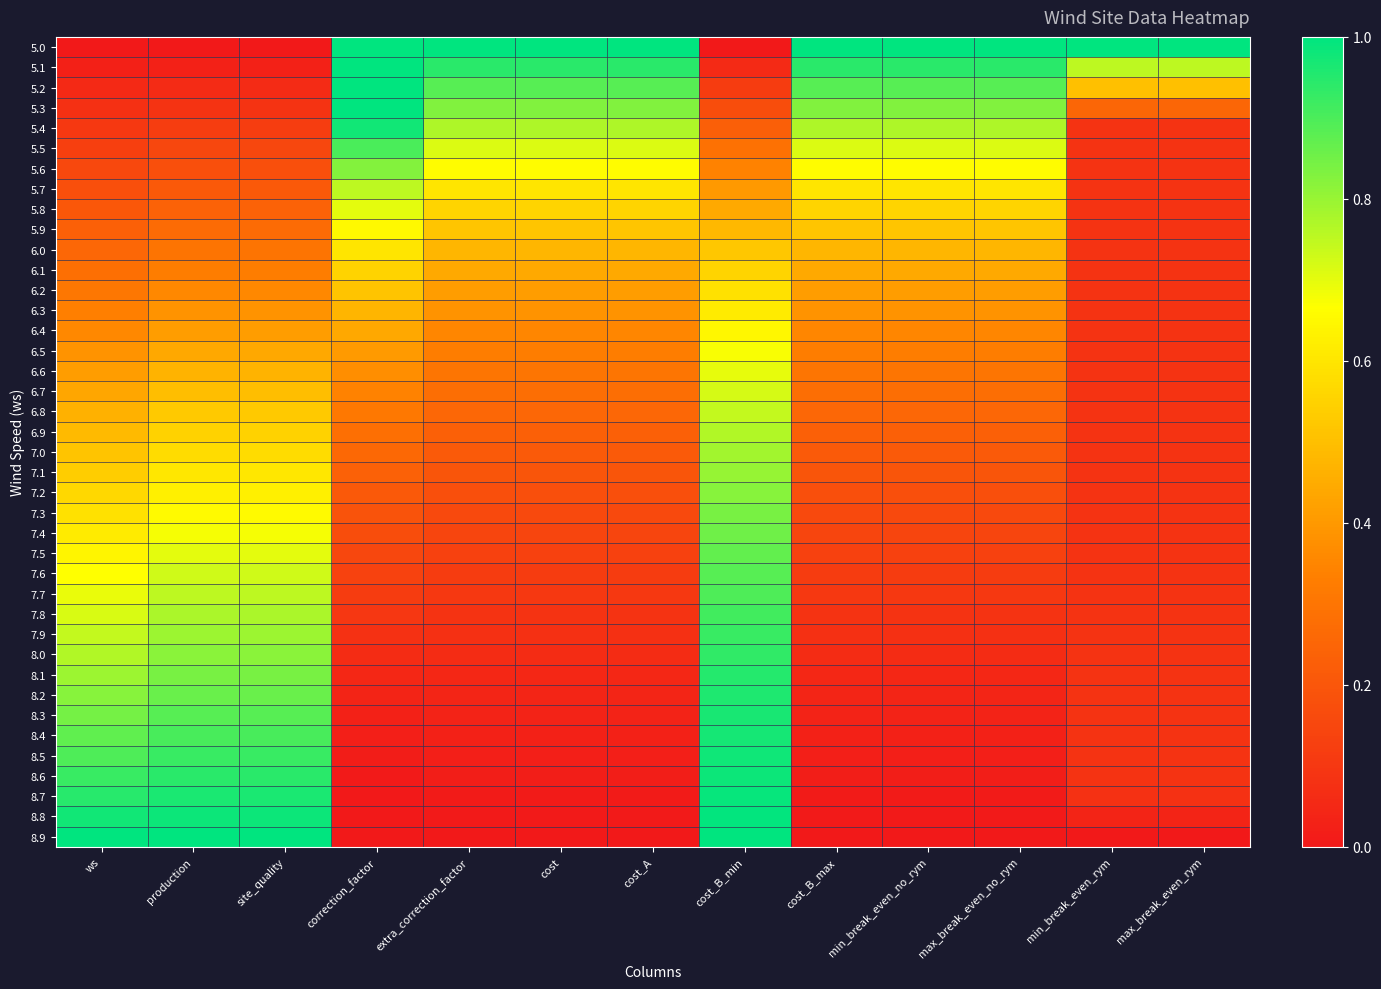

Reading right to left, transcribe all the data shown in this chart.

5.0: max_break_even_rym=1.0	min_break_even_rym=1.0	max_break_even_no_rym=1.0	min_break_even_no_rym=1.0	cost_B_max=1.0	cost_B_min=0.0	cost_A=1.0	cost=1.0	extra_correction_factor=1.0	correction_factor=1.0	site_quality=0.0	production=0.0	ws=0.0
5.1: max_break_even_rym=0.8	min_break_even_rym=0.8	max_break_even_no_rym=0.9	min_break_even_no_rym=0.9	cost_B_max=0.9	cost_B_min=0.1	cost_A=0.9	cost=0.9	extra_correction_factor=0.9	correction_factor=1.0	site_quality=0.0	production=0.0	ws=0.0
5.2: max_break_even_rym=0.5	min_break_even_rym=0.5	max_break_even_no_rym=0.9	min_break_even_no_rym=0.9	cost_B_max=0.9	cost_B_min=0.1	cost_A=0.9	cost=0.9	extra_correction_factor=0.9	correction_factor=1.0	site_quality=0.1	production=0.1	ws=0.1
5.3: max_break_even_rym=0.3	min_break_even_rym=0.3	max_break_even_no_rym=0.8	min_break_even_no_rym=0.8	cost_B_max=0.8	cost_B_min=0.2	cost_A=0.8	cost=0.8	extra_correction_factor=0.8	correction_factor=1.0	site_quality=0.1	production=0.1	ws=0.1
5.4: max_break_even_rym=0.1	min_break_even_rym=0.1	max_break_even_no_rym=0.8	min_break_even_no_rym=0.8	cost_B_max=0.8	cost_B_min=0.2	cost_A=0.8	cost=0.8	extra_correction_factor=0.8	correction_factor=1.0	site_quality=0.1	production=0.1	ws=0.1
5.5: max_break_even_rym=0.1	min_break_even_rym=0.1	max_break_even_no_rym=0.7	min_break_even_no_rym=0.7	cost_B_max=0.7	cost_B_min=0.3	cost_A=0.7	cost=0.7	extra_correction_factor=0.7	correction_factor=0.9	site_quality=0.1	production=0.1	ws=0.1
5.6: max_break_even_rym=0.1	min_break_even_rym=0.1	max_break_even_no_rym=0.7	min_break_even_no_rym=0.7	cost_B_max=0.7	cost_B_min=0.3	cost_A=0.7	cost=0.7	extra_correction_factor=0.7	correction_factor=0.8	site_quality=0.2	production=0.2	ws=0.2
5.7: max_break_even_rym=0.1	min_break_even_rym=0.1	max_break_even_no_rym=0.6	min_break_even_no_rym=0.6	cost_B_max=0.6	cost_B_min=0.4	cost_A=0.6	cost=0.6	extra_correction_factor=0.6	correction_factor=0.8	site_quality=0.2	production=0.2	ws=0.2
5.8: max_break_even_rym=0.1	min_break_even_rym=0.1	max_break_even_no_rym=0.6	min_break_even_no_rym=0.6	cost_B_max=0.6	cost_B_min=0.4	cost_A=0.6	cost=0.6	extra_correction_factor=0.6	correction_factor=0.7	site_quality=0.2	production=0.2	ws=0.2
5.9: max_break_even_rym=0.1	min_break_even_rym=0.1	max_break_even_no_rym=0.5	min_break_even_no_rym=0.5	cost_B_max=0.5	cost_B_min=0.5	cost_A=0.5	cost=0.5	extra_correction_factor=0.5	correction_factor=0.6	site_quality=0.3	production=0.3	ws=0.2
6.0: max_break_even_rym=0.1	min_break_even_rym=0.1	max_break_even_no_rym=0.5	min_break_even_no_rym=0.5	cost_B_max=0.5	cost_B_min=0.5	cost_A=0.5	cost=0.5	extra_correction_factor=0.5	correction_factor=0.6	site_quality=0.3	production=0.3	ws=0.3
6.1: max_break_even_rym=0.1	min_break_even_rym=0.1	max_break_even_no_rym=0.4	min_break_even_no_rym=0.4	cost_B_max=0.4	cost_B_min=0.6	cost_A=0.4	cost=0.4	extra_correction_factor=0.4	correction_factor=0.6	site_quality=0.3	production=0.3	ws=0.3
6.2: max_break_even_rym=0.1	min_break_even_rym=0.1	max_break_even_no_rym=0.4	min_break_even_no_rym=0.4	cost_B_max=0.4	cost_B_min=0.6	cost_A=0.4	cost=0.4	extra_correction_factor=0.4	correction_factor=0.5	site_quality=0.4	production=0.4	ws=0.3
6.3: max_break_even_rym=0.1	min_break_even_rym=0.1	max_break_even_no_rym=0.4	min_break_even_no_rym=0.4	cost_B_max=0.4	cost_B_min=0.6	cost_A=0.4	cost=0.4	extra_correction_factor=0.4	correction_factor=0.5	site_quality=0.4	production=0.4	ws=0.3
6.4: max_break_even_rym=0.1	min_break_even_rym=0.1	max_break_even_no_rym=0.4	min_break_even_no_rym=0.4	cost_B_max=0.4	cost_B_min=0.6	cost_A=0.4	cost=0.4	extra_correction_factor=0.4	correction_factor=0.4	site_quality=0.4	production=0.4	ws=0.4
6.5: max_break_even_rym=0.1	min_break_even_rym=0.1	max_break_even_no_rym=0.3	min_break_even_no_rym=0.3	cost_B_max=0.3	cost_B_min=0.7	cost_A=0.3	cost=0.3	extra_correction_factor=0.3	correction_factor=0.4	site_quality=0.4	production=0.4	ws=0.4
6.6: max_break_even_rym=0.1	min_break_even_rym=0.1	max_break_even_no_rym=0.3	min_break_even_no_rym=0.3	cost_B_max=0.3	cost_B_min=0.7	cost_A=0.3	cost=0.3	extra_correction_factor=0.3	correction_factor=0.4	site_quality=0.5	production=0.5	ws=0.4
6.7: max_break_even_rym=0.1	min_break_even_rym=0.1	max_break_even_no_rym=0.3	min_break_even_no_rym=0.3	cost_B_max=0.3	cost_B_min=0.7	cost_A=0.3	cost=0.3	extra_correction_factor=0.3	correction_factor=0.3	site_quality=0.5	production=0.5	ws=0.4
6.8: max_break_even_rym=0.1	min_break_even_rym=0.1	max_break_even_no_rym=0.3	min_break_even_no_rym=0.3	cost_B_max=0.3	cost_B_min=0.7	cost_A=0.3	cost=0.3	extra_correction_factor=0.3	correction_factor=0.3	site_quality=0.5	production=0.5	ws=0.5
6.9: max_break_even_rym=0.1	min_break_even_rym=0.1	max_break_even_no_rym=0.2	min_break_even_no_rym=0.2	cost_B_max=0.2	cost_B_min=0.8	cost_A=0.2	cost=0.2	extra_correction_factor=0.2	correction_factor=0.3	site_quality=0.6	production=0.6	ws=0.5
7.0: max_break_even_rym=0.1	min_break_even_rym=0.1	max_break_even_no_rym=0.2	min_break_even_no_rym=0.2	cost_B_max=0.2	cost_B_min=0.8	cost_A=0.2	cost=0.2	extra_correction_factor=0.2	correction_factor=0.3	site_quality=0.6	production=0.6	ws=0.5
7.1: max_break_even_rym=0.1	min_break_even_rym=0.1	max_break_even_no_rym=0.2	min_break_even_no_rym=0.2	cost_B_max=0.2	cost_B_min=0.8	cost_A=0.2	cost=0.2	extra_correction_factor=0.2	correction_factor=0.2	site_quality=0.6	production=0.6	ws=0.5
7.2: max_break_even_rym=0.1	min_break_even_rym=0.1	max_break_even_no_rym=0.2	min_break_even_no_rym=0.2	cost_B_max=0.2	cost_B_min=0.8	cost_A=0.2	cost=0.2	extra_correction_factor=0.2	correction_factor=0.2	site_quality=0.6	production=0.6	ws=0.6
7.3: max_break_even_rym=0.1	min_break_even_rym=0.1	max_break_even_no_rym=0.2	min_break_even_no_rym=0.2	cost_B_max=0.2	cost_B_min=0.8	cost_A=0.2	cost=0.2	extra_correction_factor=0.2	correction_factor=0.2	site_quality=0.7	production=0.7	ws=0.6
7.4: max_break_even_rym=0.1	min_break_even_rym=0.1	max_break_even_no_rym=0.1	min_break_even_no_rym=0.1	cost_B_max=0.1	cost_B_min=0.9	cost_A=0.1	cost=0.1	extra_correction_factor=0.1	correction_factor=0.2	site_quality=0.7	production=0.7	ws=0.6
7.5: max_break_even_rym=0.1	min_break_even_rym=0.1	max_break_even_no_rym=0.1	min_break_even_no_rym=0.1	cost_B_max=0.1	cost_B_min=0.9	cost_A=0.1	cost=0.1	extra_correction_factor=0.1	correction_factor=0.2	site_quality=0.7	production=0.7	ws=0.6
7.6: max_break_even_rym=0.1	min_break_even_rym=0.1	max_break_even_no_rym=0.1	min_break_even_no_rym=0.1	cost_B_max=0.1	cost_B_min=0.9	cost_A=0.1	cost=0.1	extra_correction_factor=0.1	correction_factor=0.1	site_quality=0.7	production=0.7	ws=0.7
7.7: max_break_even_rym=0.1	min_break_even_rym=0.1	max_break_even_no_rym=0.1	min_break_even_no_rym=0.1	cost_B_max=0.1	cost_B_min=0.9	cost_A=0.1	cost=0.1	extra_correction_factor=0.1	correction_factor=0.1	site_quality=0.8	production=0.8	ws=0.7
7.8: max_break_even_rym=0.1	min_break_even_rym=0.1	max_break_even_no_rym=0.1	min_break_even_no_rym=0.1	cost_B_max=0.1	cost_B_min=0.9	cost_A=0.1	cost=0.1	extra_correction_factor=0.1	correction_factor=0.1	site_quality=0.8	production=0.8	ws=0.7
7.9: max_break_even_rym=0.1	min_break_even_rym=0.1	max_break_even_no_rym=0.1	min_break_even_no_rym=0.1	cost_B_max=0.1	cost_B_min=0.9	cost_A=0.1	cost=0.1	extra_correction_factor=0.1	correction_factor=0.1	site_quality=0.8	production=0.8	ws=0.7
8.0: max_break_even_rym=0.1	min_break_even_rym=0.1	max_break_even_no_rym=0.1	min_break_even_no_rym=0.1	cost_B_max=0.1	cost_B_min=0.9	cost_A=0.1	cost=0.1	extra_correction_factor=0.1	correction_factor=0.1	site_quality=0.8	production=0.8	ws=0.8
8.1: max_break_even_rym=0.1	min_break_even_rym=0.1	max_break_even_no_rym=0.1	min_break_even_no_rym=0.1	cost_B_max=0.1	cost_B_min=0.9	cost_A=0.1	cost=0.1	extra_correction_factor=0.1	correction_factor=0.0	site_quality=0.8	production=0.8	ws=0.8
8.2: max_break_even_rym=0.1	min_break_even_rym=0.1	max_break_even_no_rym=0.0	min_break_even_no_rym=0.0	cost_B_max=0.0	cost_B_min=1.0	cost_A=0.0	cost=0.0	extra_correction_factor=0.0	correction_factor=0.0	site_quality=0.9	production=0.9	ws=0.8
8.3: max_break_even_rym=0.1	min_break_even_rym=0.1	max_break_even_no_rym=0.0	min_break_even_no_rym=0.0	cost_B_max=0.0	cost_B_min=1.0	cost_A=0.0	cost=0.0	extra_correction_factor=0.0	correction_factor=0.0	site_quality=0.9	production=0.9	ws=0.8
8.4: max_break_even_rym=0.1	min_break_even_rym=0.1	max_break_even_no_rym=0.0	min_break_even_no_rym=0.0	cost_B_max=0.0	cost_B_min=1.0	cost_A=0.0	cost=0.0	extra_correction_factor=0.0	correction_factor=0.0	site_quality=0.9	production=0.9	ws=0.9
8.5: max_break_even_rym=0.1	min_break_even_rym=0.1	max_break_even_no_rym=0.0	min_break_even_no_rym=0.0	cost_B_max=0.0	cost_B_min=1.0	cost_A=0.0	cost=0.0	extra_correction_factor=0.0	correction_factor=0.0	site_quality=0.9	production=0.9	ws=0.9
8.6: max_break_even_rym=0.1	min_break_even_rym=0.1	max_break_even_no_rym=0.0	min_break_even_no_rym=0.0	cost_B_max=0.0	cost_B_min=1.0	cost_A=0.0	cost=0.0	extra_correction_factor=0.0	correction_factor=0.0	site_quality=0.9	production=0.9	ws=0.9
8.7: max_break_even_rym=0.1	min_break_even_rym=0.1	max_break_even_no_rym=0.0	min_break_even_no_rym=0.0	cost_B_max=0.0	cost_B_min=1.0	cost_A=0.0	cost=0.0	extra_correction_factor=0.0	correction_factor=0.0	site_quality=1.0	production=1.0	ws=0.9
8.8: max_break_even_rym=0.0	min_break_even_rym=0.0	max_break_even_no_rym=0.0	min_break_even_no_rym=0.0	cost_B_max=0.0	cost_B_min=1.0	cost_A=0.0	cost=0.0	extra_correction_factor=0.0	correction_factor=0.0	site_quality=1.0	production=1.0	ws=1.0
8.9: max_break_even_rym=0.0	min_break_even_rym=0.0	max_break_even_no_rym=0.0	min_break_even_no_rym=0.0	cost_B_max=0.0	cost_B_min=1.0	cost_A=0.0	cost=0.0	extra_correction_factor=0.0	correction_factor=0.0	site_quality=1.0	production=1.0	ws=1.0